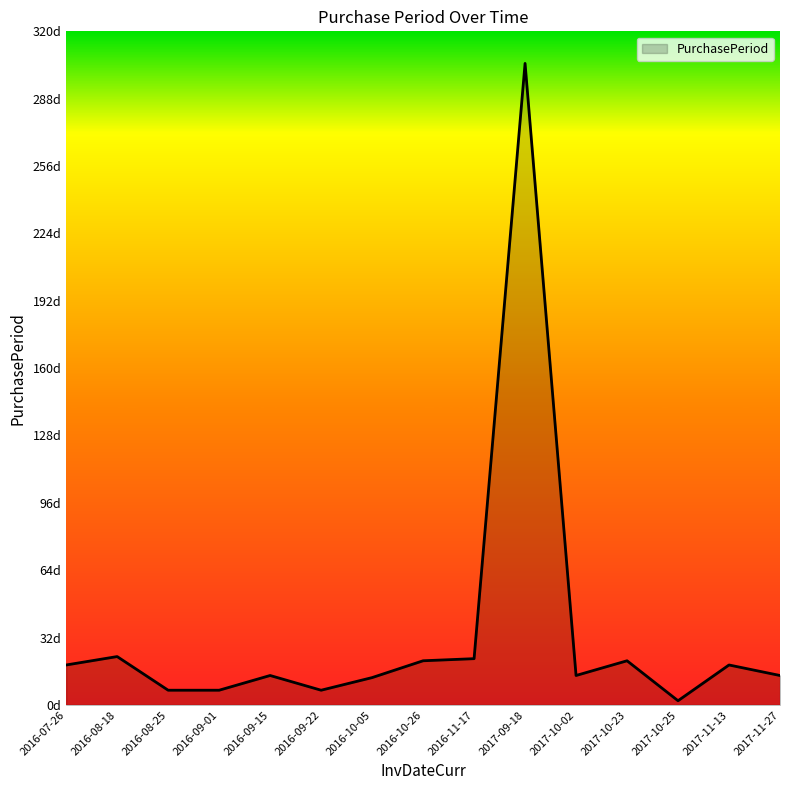

Does the chart display data point markers on the line(s)?

No